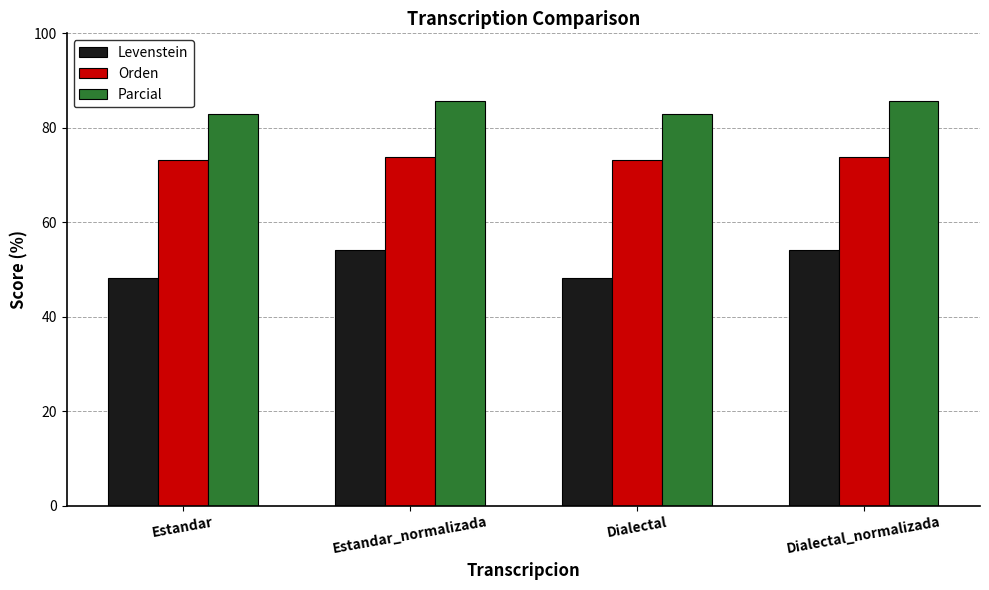

List the series in order of their overall mean, highest first.

Parcial, Orden, Levenstein